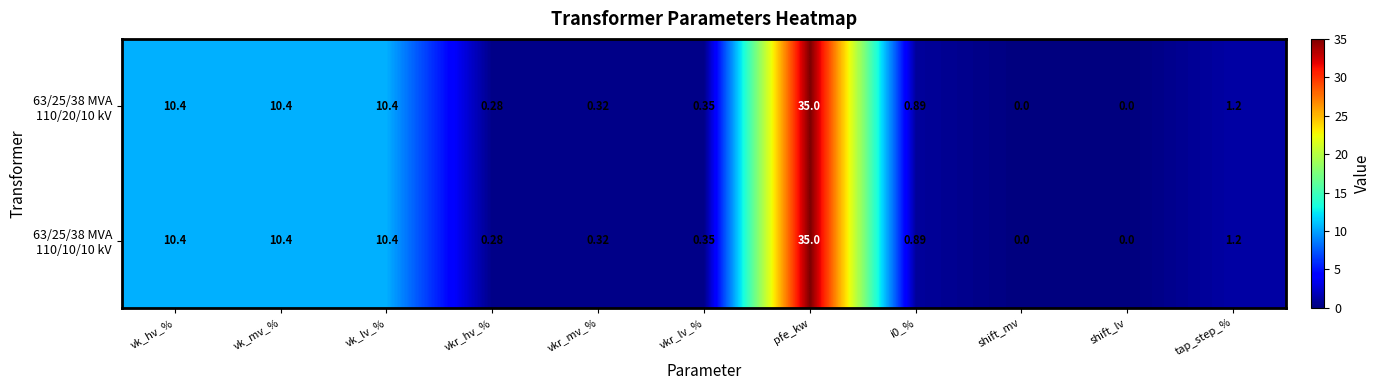

Which category has the highest value across all series?

pfe_kw